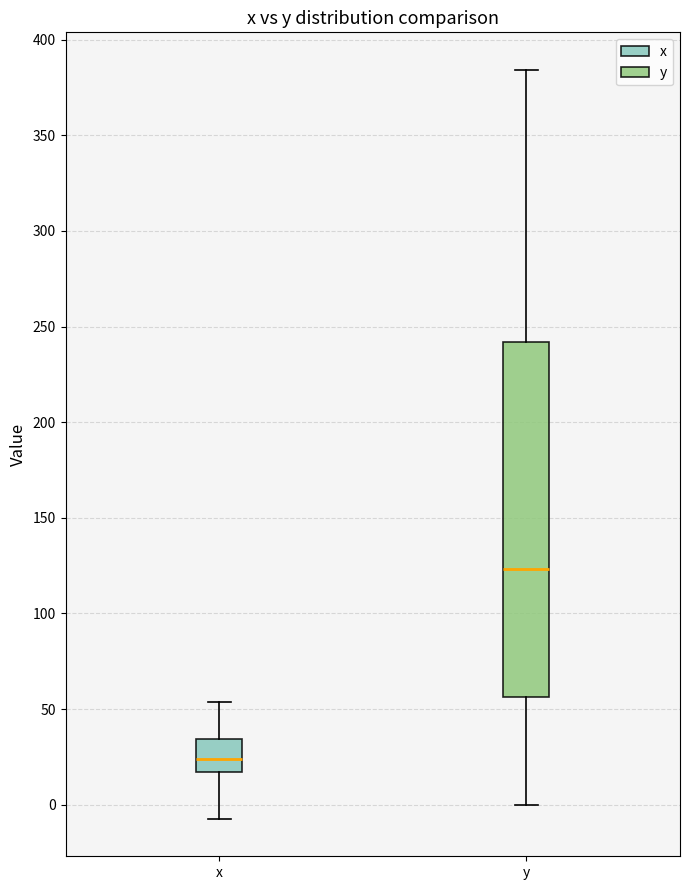

Reading left to right, transcribe this box plot: for each box, give where its median line is, the range the box spans, and where its two whiskers end, as read against the y-axis. The values are not printed on the chart, so give them approximately, as read against the axis.

x: median 25, box 15 to 35, whiskers -5 to 55
y: median 125, box 55 to 240, whiskers 0 to 385